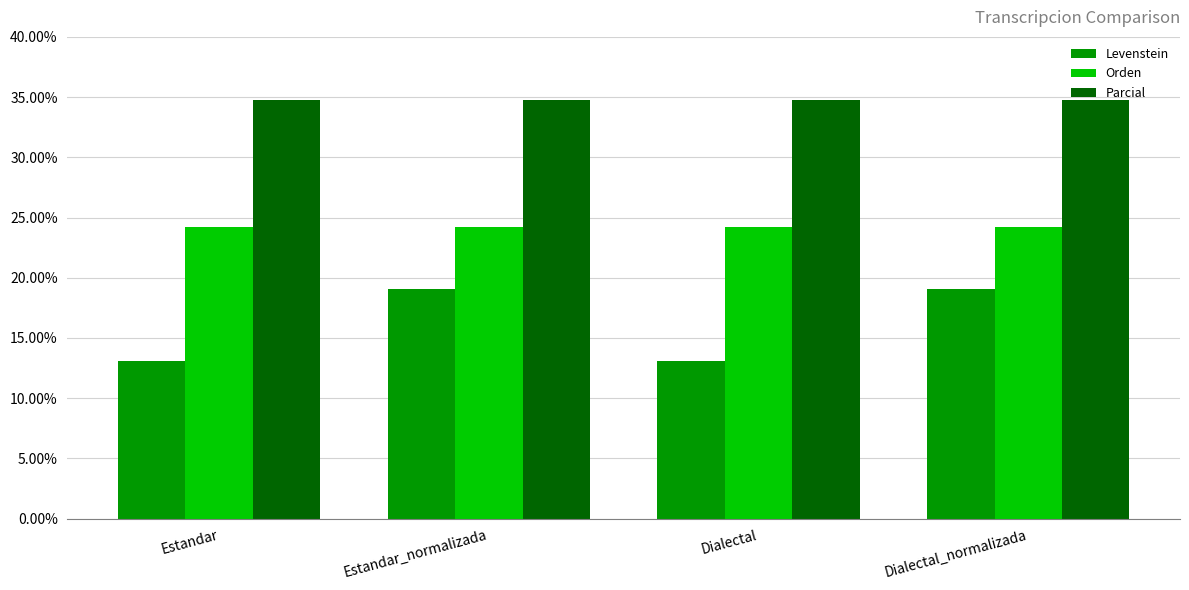

Reading left to right, list all the values displayed in this chart.

Levenstein: Estandar=13.0	Estandar_normalizada=19.0	Dialectal=13.0	Dialectal_normalizada=19.0
Orden: Estandar=24.2	Estandar_normalizada=24.2	Dialectal=24.2	Dialectal_normalizada=24.2
Parcial: Estandar=34.8	Estandar_normalizada=34.8	Dialectal=34.8	Dialectal_normalizada=34.8